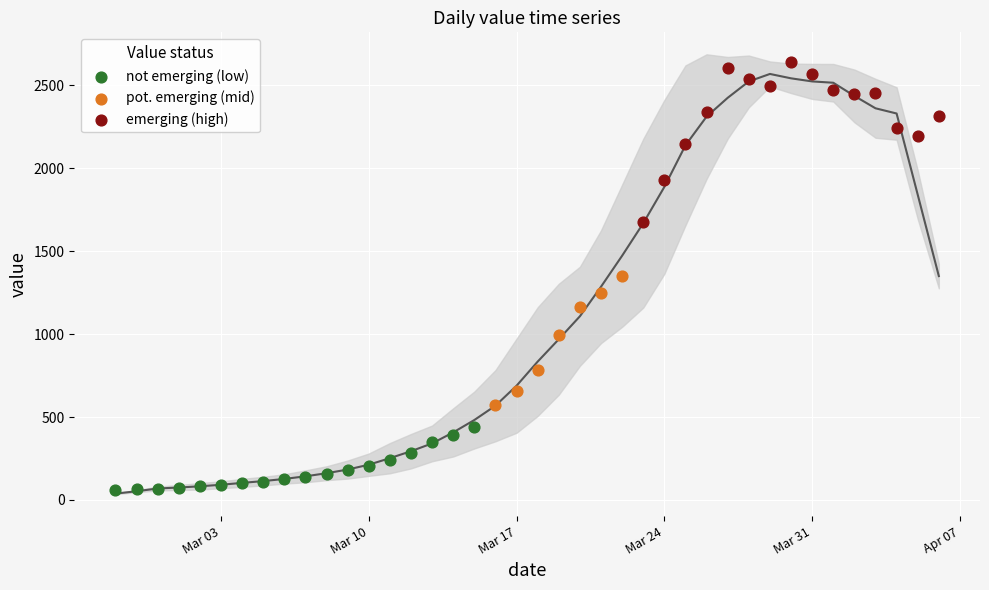

Which series reaches the minimum Y coordinate?

not emerging (low)